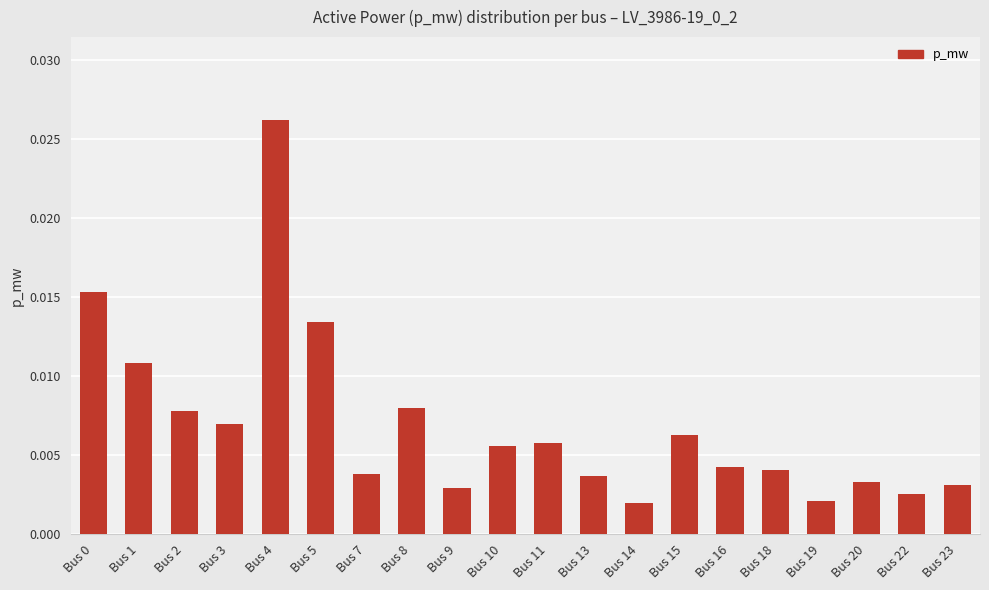

Between Bus 23 and Bus 10, which is larger?

Bus 10